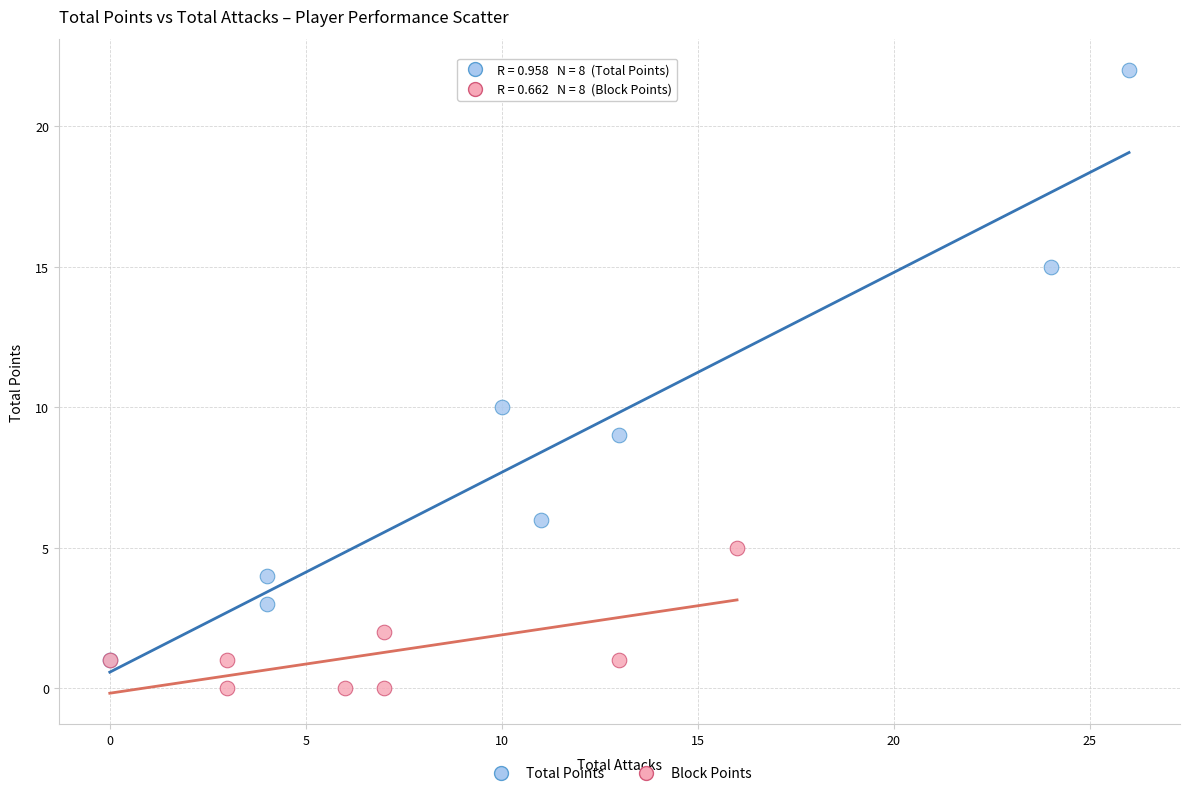

Which series contains the highest Y value?

Total Points